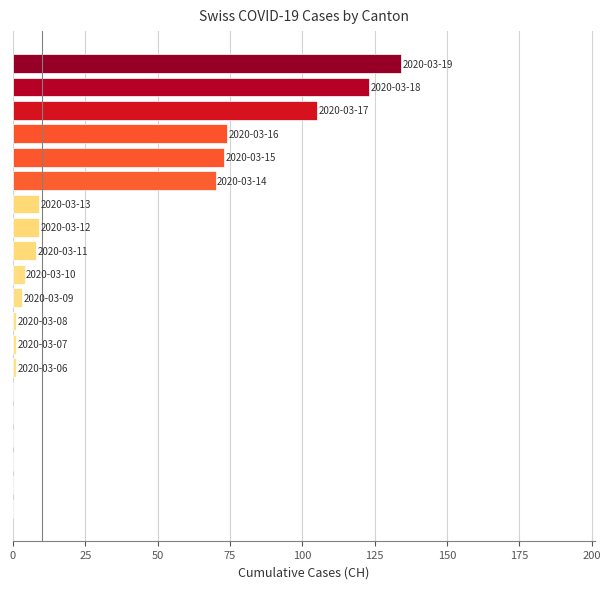

What is the average value?

31